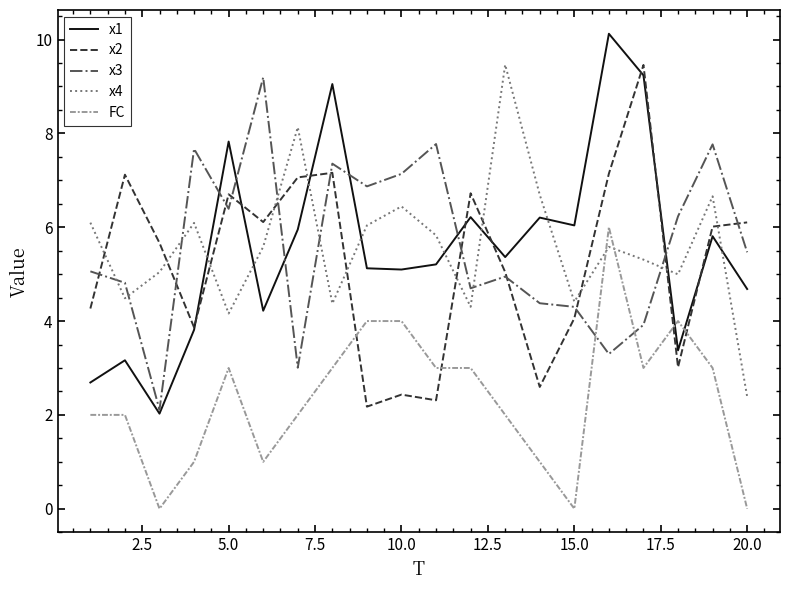

True or false: x1 and FC intersect in this chart.

True